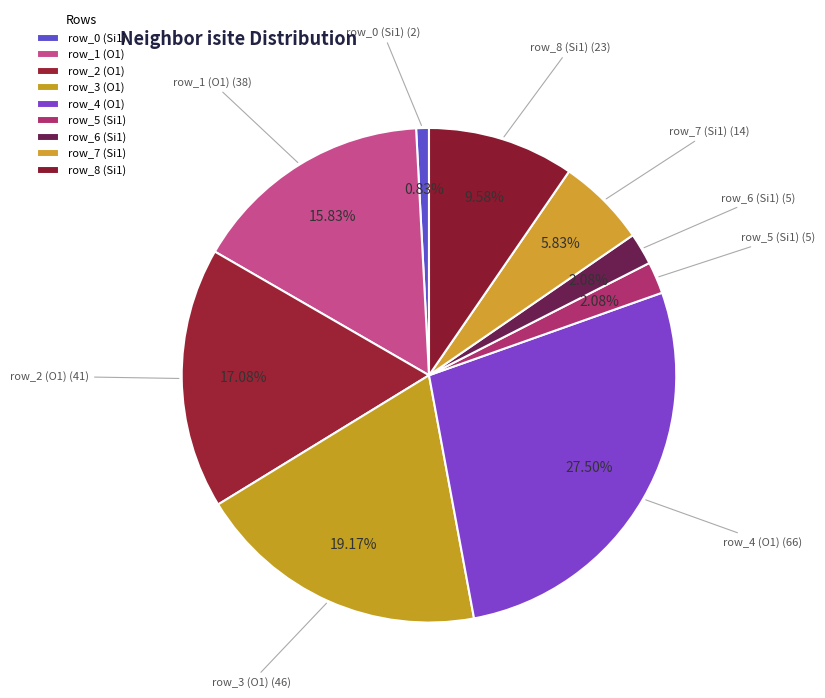

How much of the chart is everything except row_6 (Si1)?

97.9%